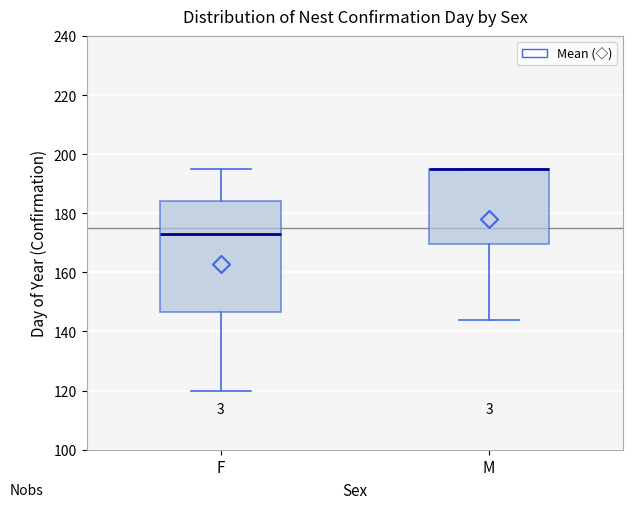

Where does the median line of the box for F sit on the y-axis? The values are not printed on the chart, so give them approximately, as read against the axis.

174